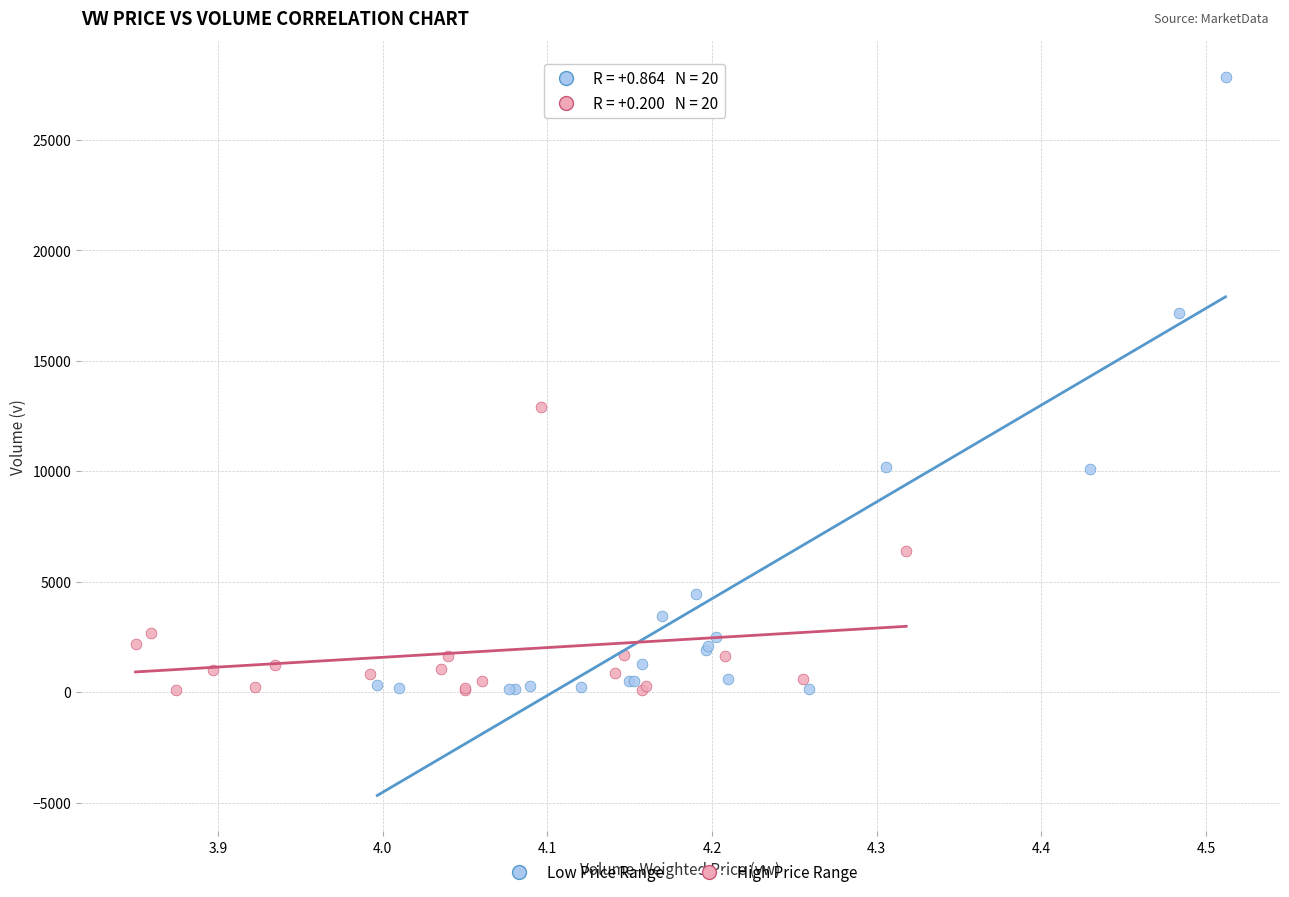

Which series has the largest Y range (max minus min)?

Low Price Range